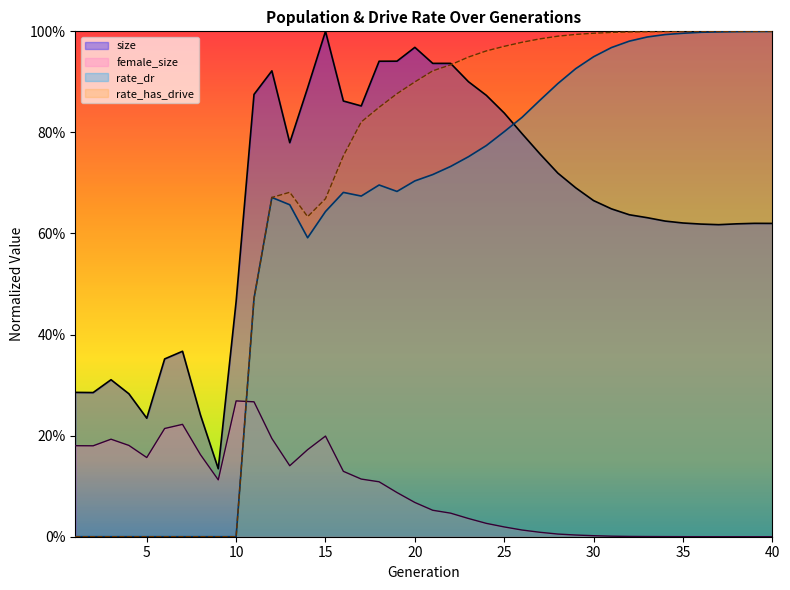

Where is the first local minimum for rate_has_drive?

14